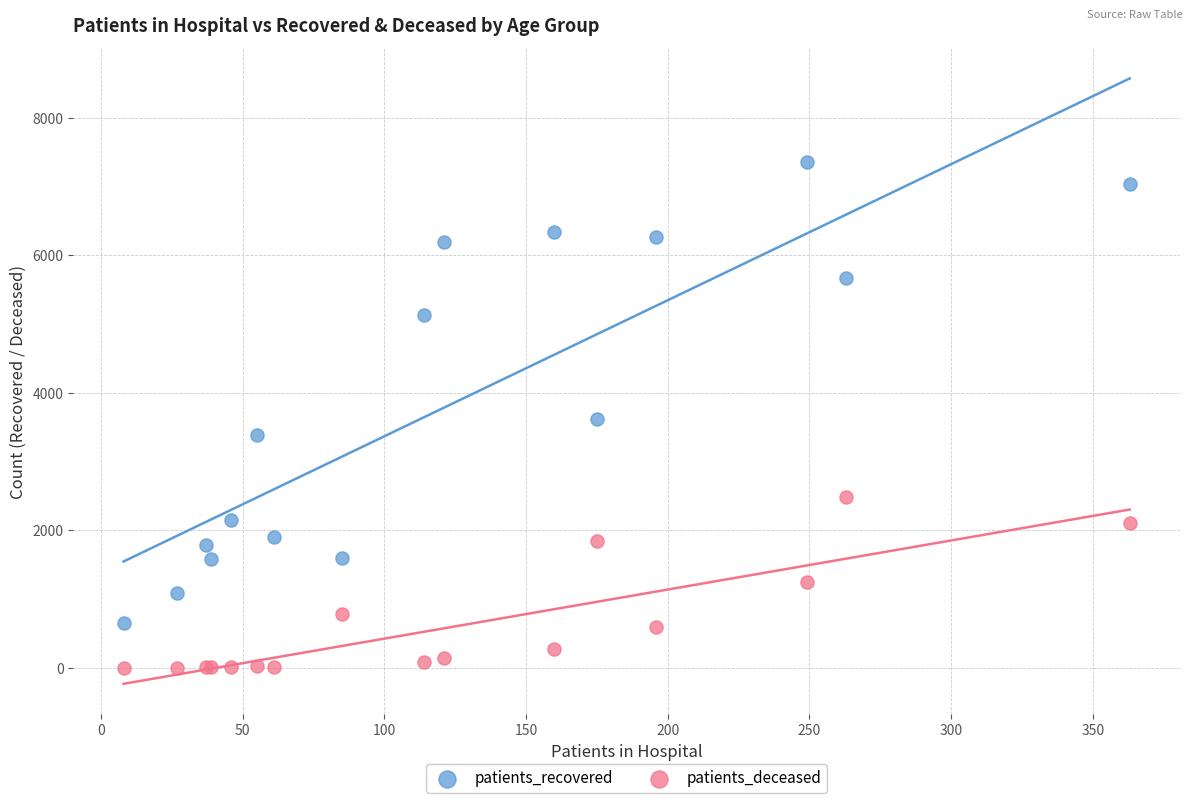

Which series reaches the minimum Y coordinate?

patients_deceased